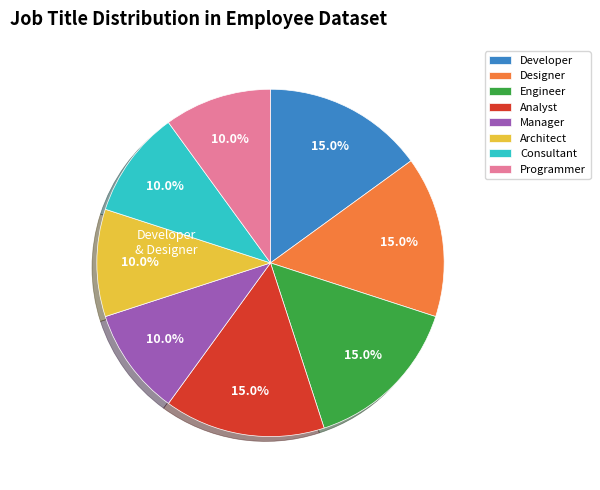

How many slices are in this pie chart?

8